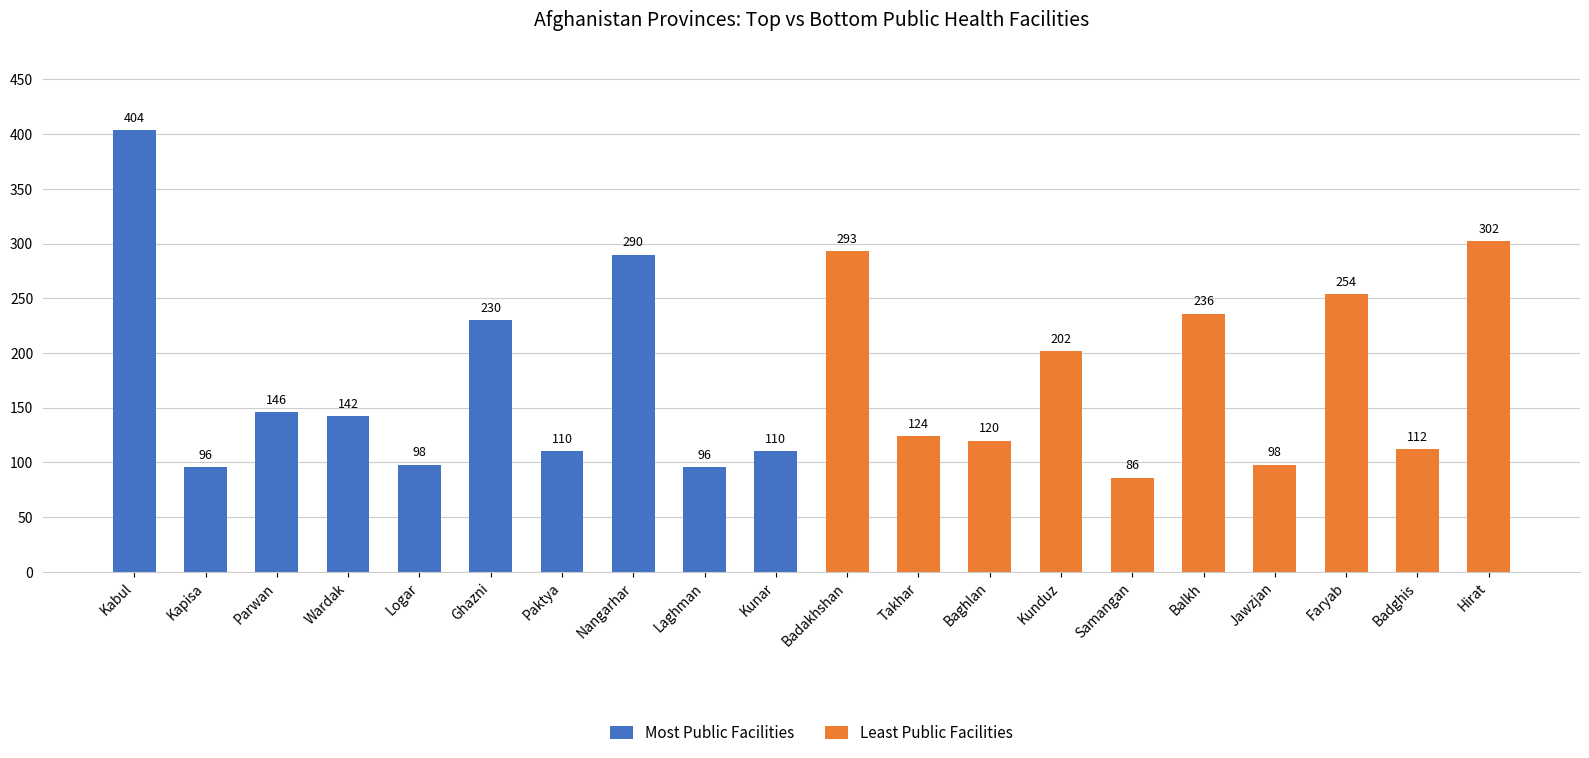

List the series in order of their overall mean, lowest first.

Most Public Facilities, Least Public Facilities